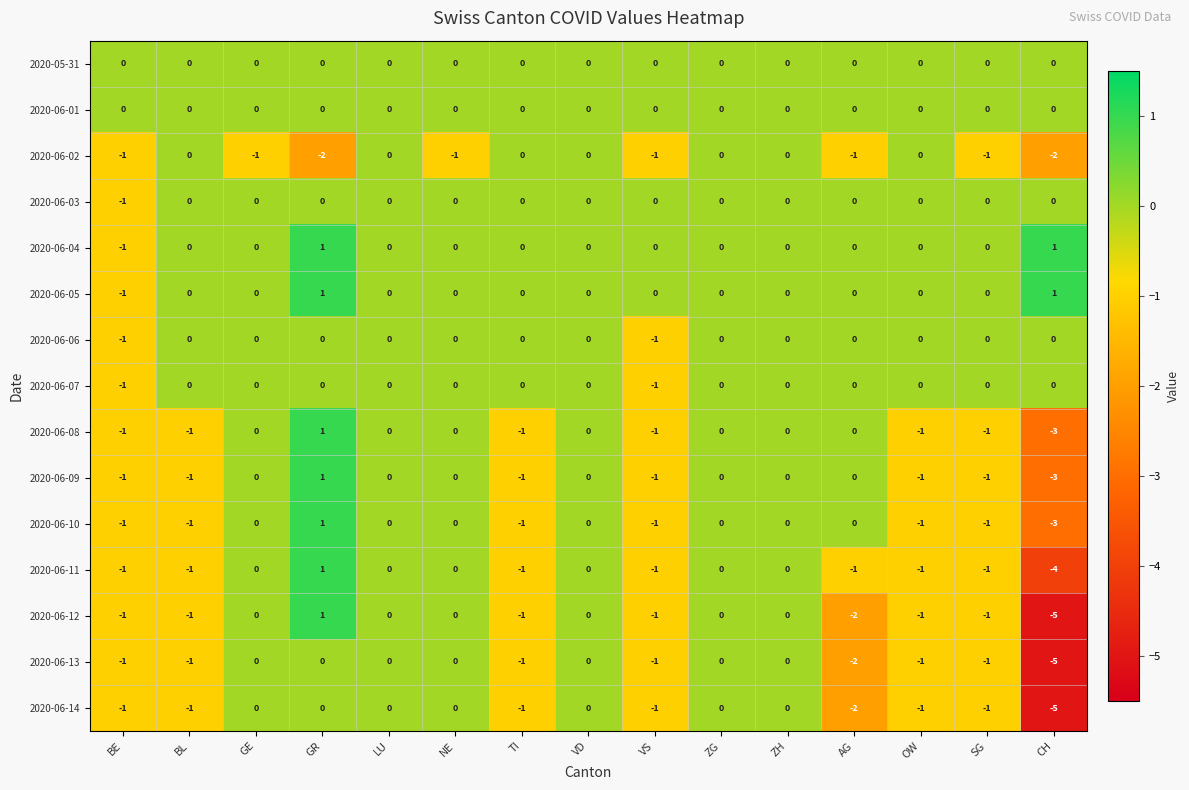

Which series has the widest spread of values?

2020-06-12